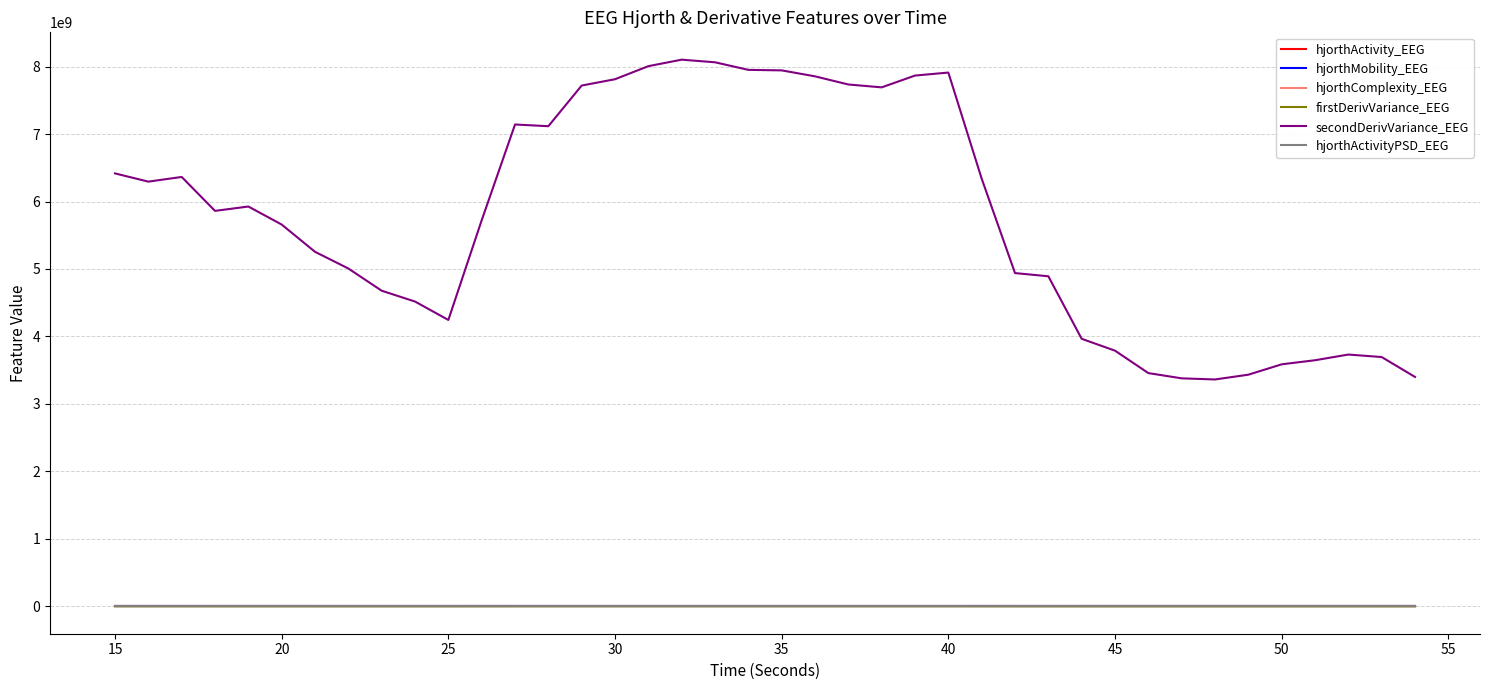

Which series has the widest spread of values?

secondDerivVariance_EEG